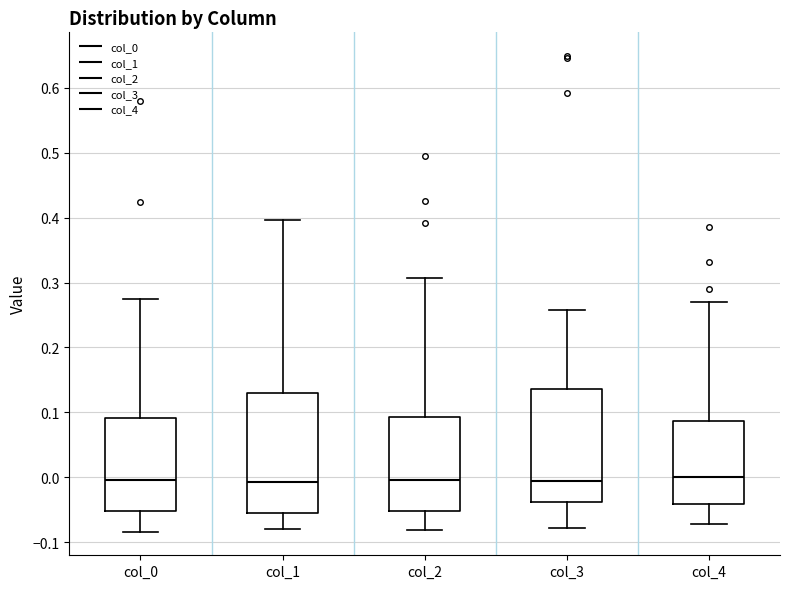

Reading left to right, transcribe this box plot: for each box, give where its median line is, the range the box spans, and where its two whiskers end, as read against the y-axis. The values are not printed on the chart, so give them approximately, as read against the axis.

col_0: median 0.00, box -0.05 to 0.09, whiskers -0.08 to 0.27
col_1: median -0.01, box -0.05 to 0.13, whiskers -0.08 to 0.40
col_2: median 0.00, box -0.05 to 0.09, whiskers -0.08 to 0.31
col_3: median -0.01, box -0.04 to 0.14, whiskers -0.08 to 0.26
col_4: median 0.00, box -0.04 to 0.09, whiskers -0.07 to 0.27